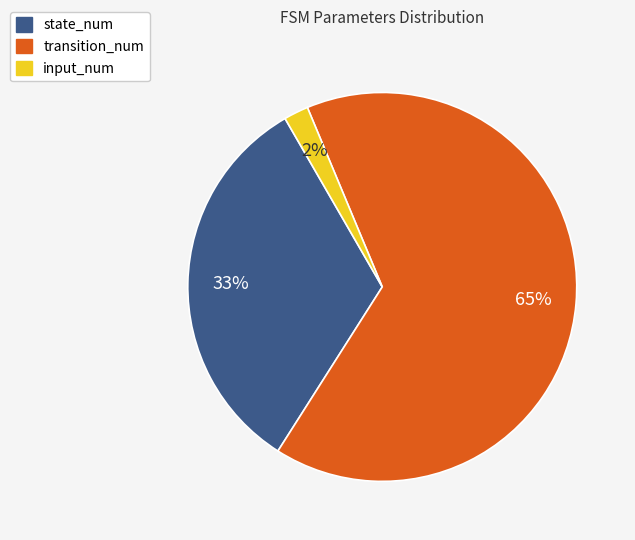

To the nearest percent, what is the difference between the largest and smallest slice percentages?

63%